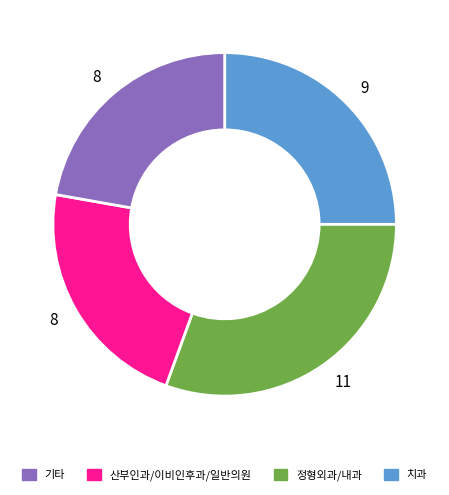

Does any single category account for the majority?

No